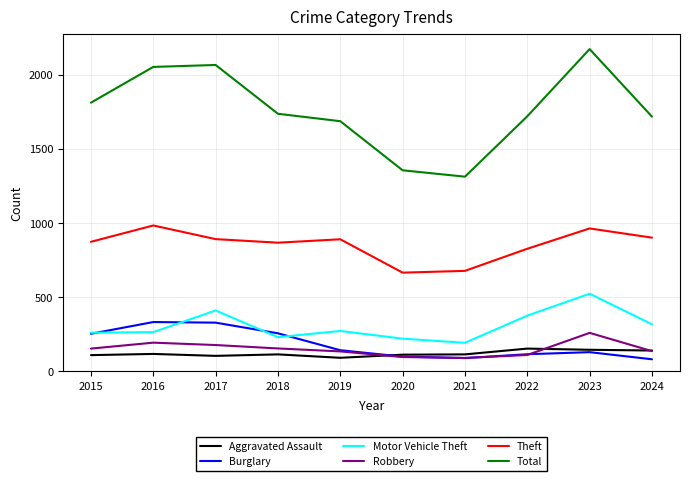

What is the difference between the highest and lowest values at 2015?

1702